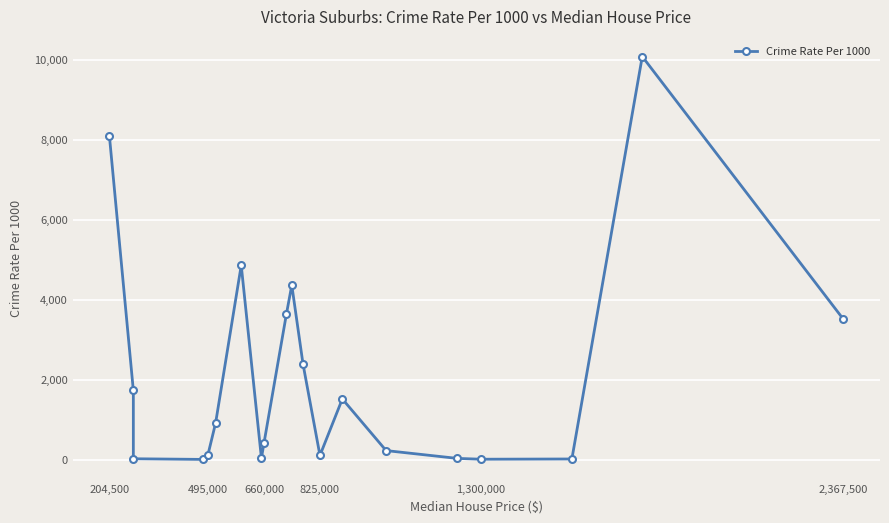

True or false: the data shows 602.8 at 13.

False